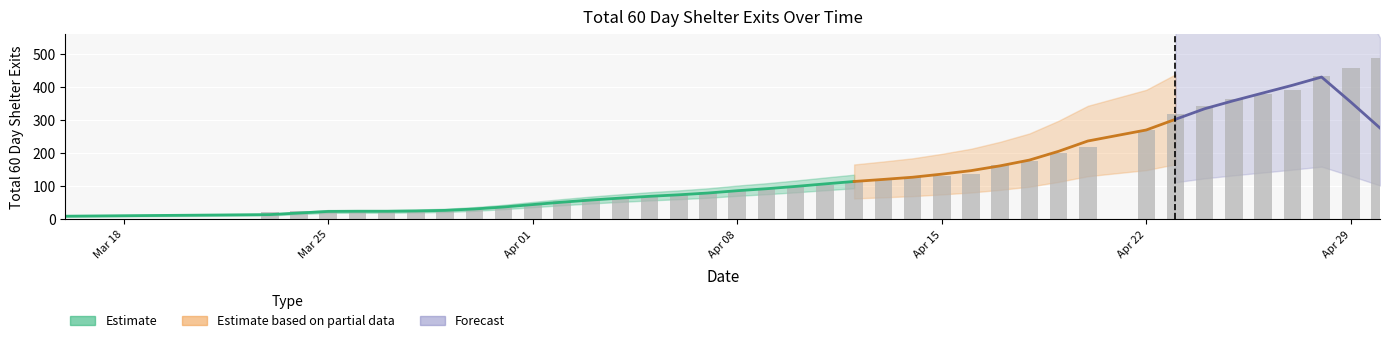

What is the sum of the values at 2024-04-02 and 2024-04-03?

115